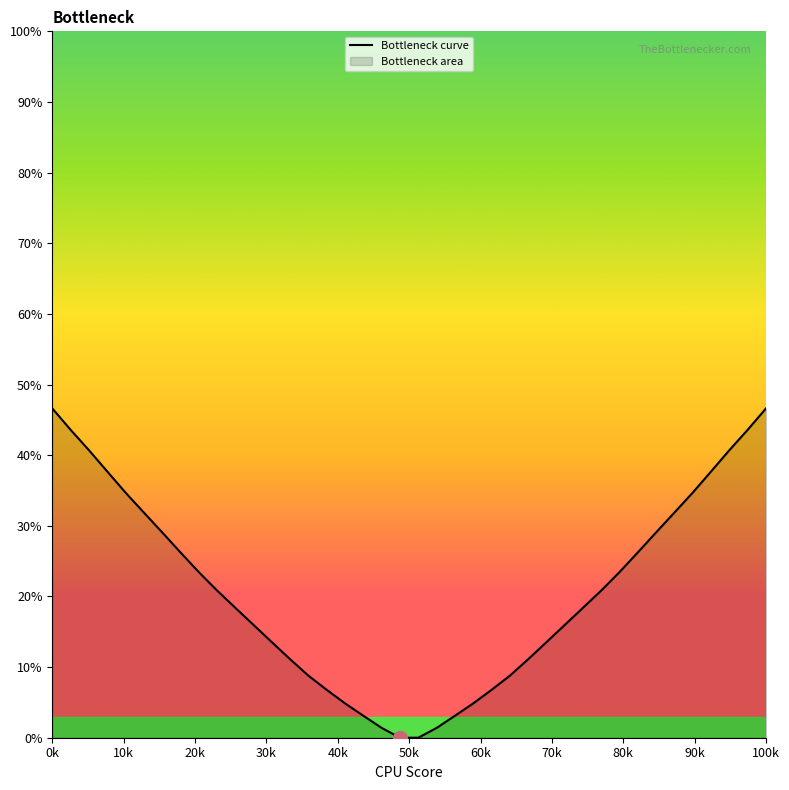

What is the maximum value shown in the chart?

46.6